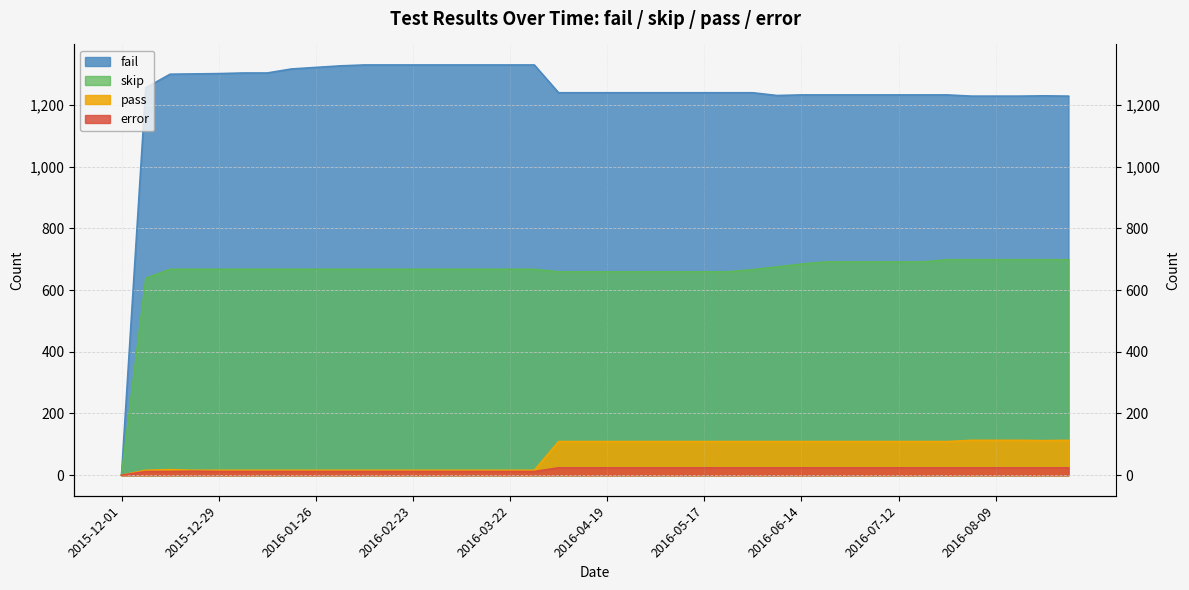

What are all the series names shown in the legend?

fail, skip, pass, error